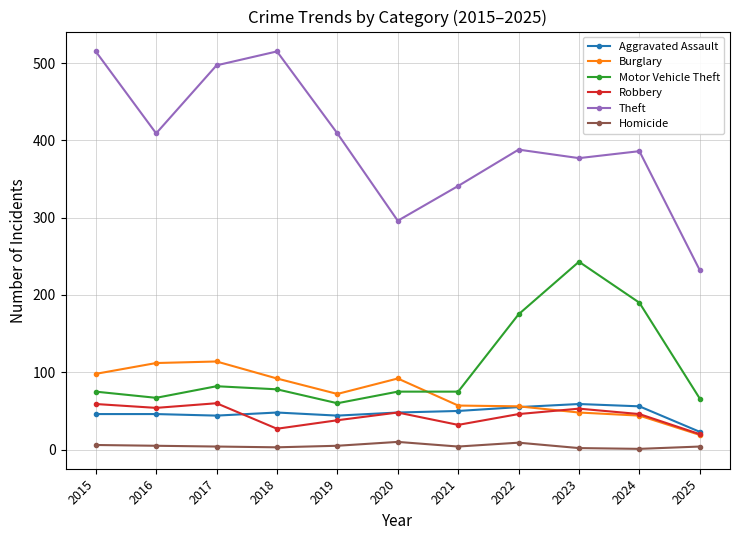

Is it true that Homicide equals 4 at 2017?

True